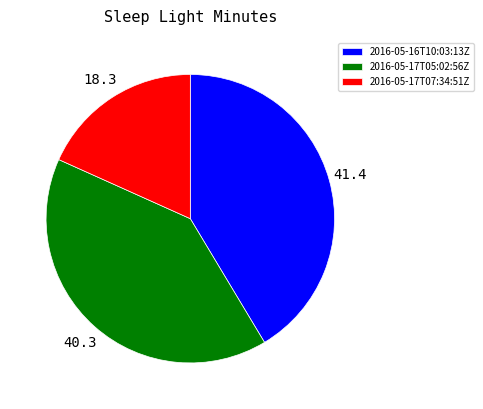

Do 2016-05-17T07:34:51Z and 2016-05-17T05:02:56Z together represent more than half of the pie?

Yes